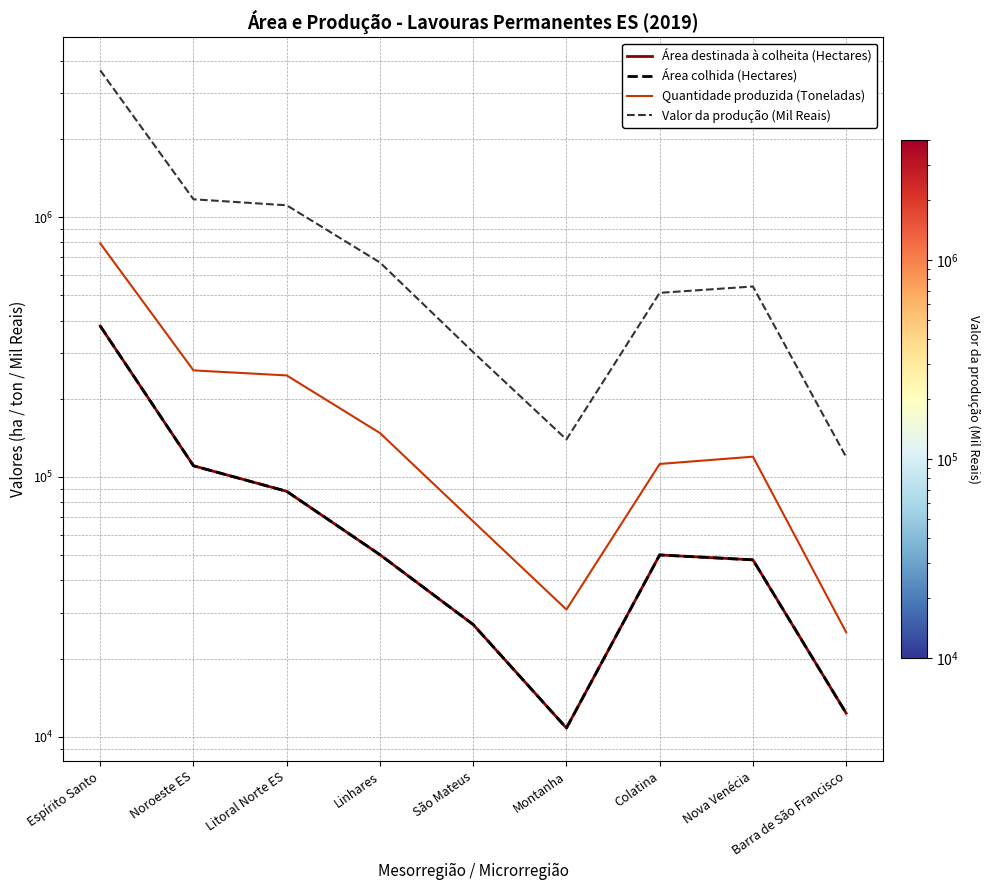

What is the maximum value for Quantidade produzida (Toneladas)?

792245